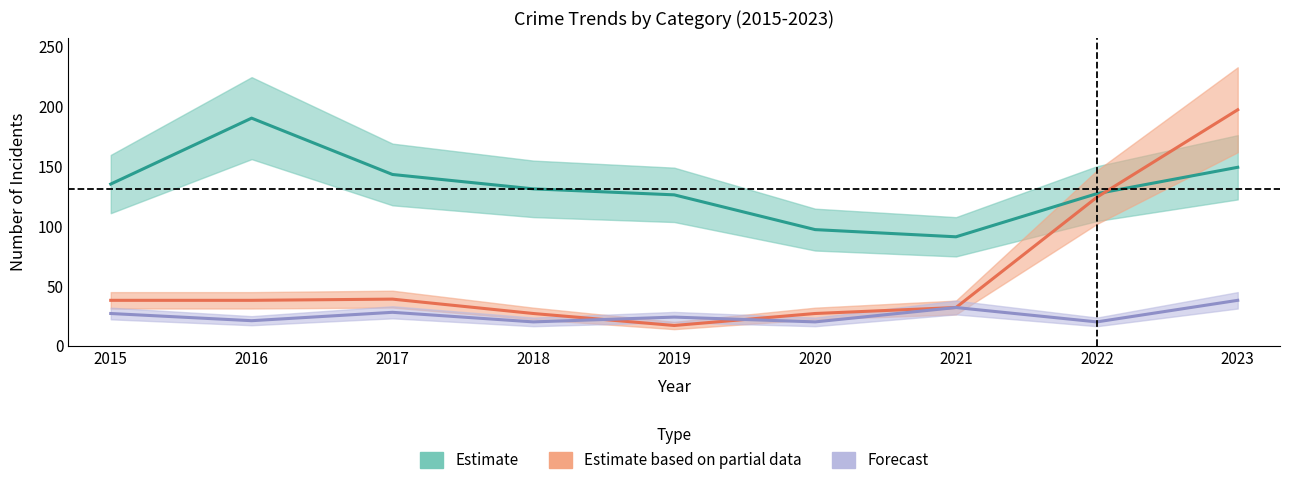

List the labels in order of Motor Vehicle Theft value, smallest first.

2019, 2018, 2020, 2021, 2015, 2016, 2017, 2022, 2023